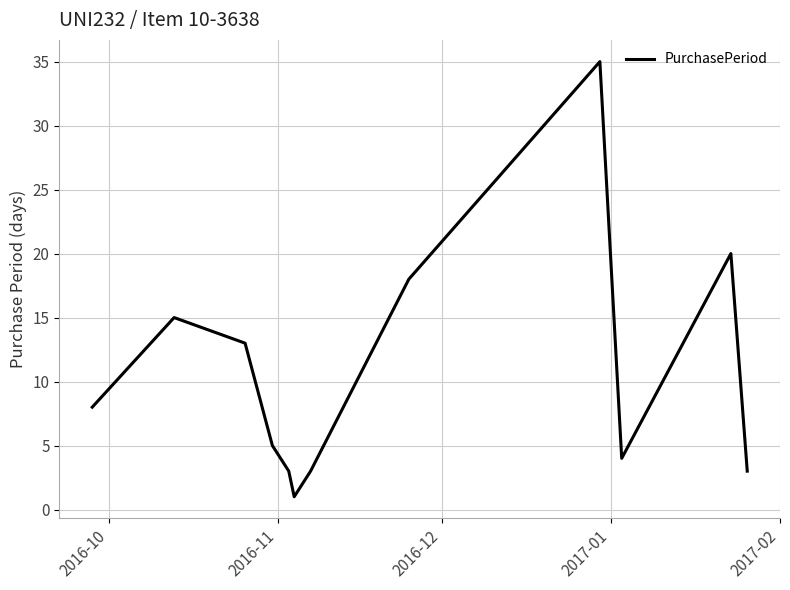

What is the difference between the maximum and minimum values?

34